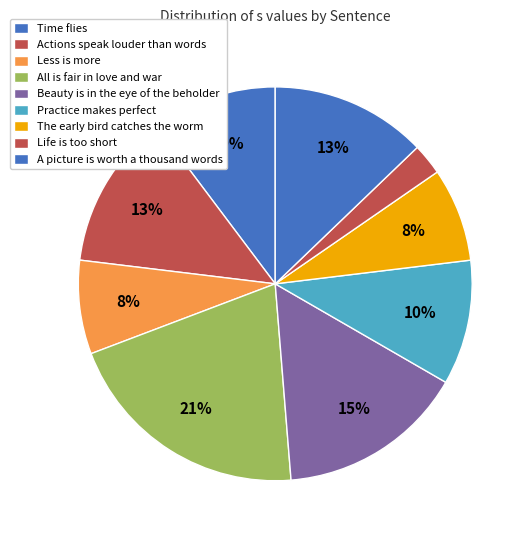

To the nearest percent, what portion does Practice makes perfect represent?

10%